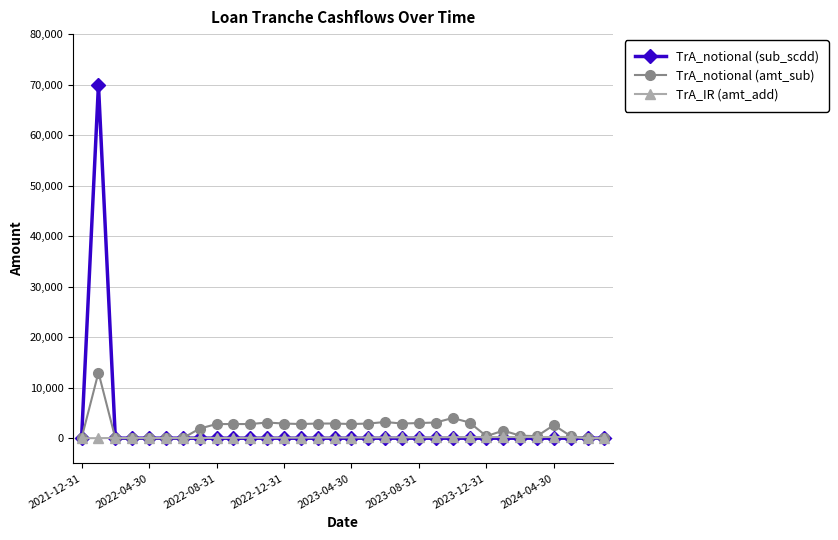

Which series has the widest spread of values?

TrA_notional (sub_scdd)